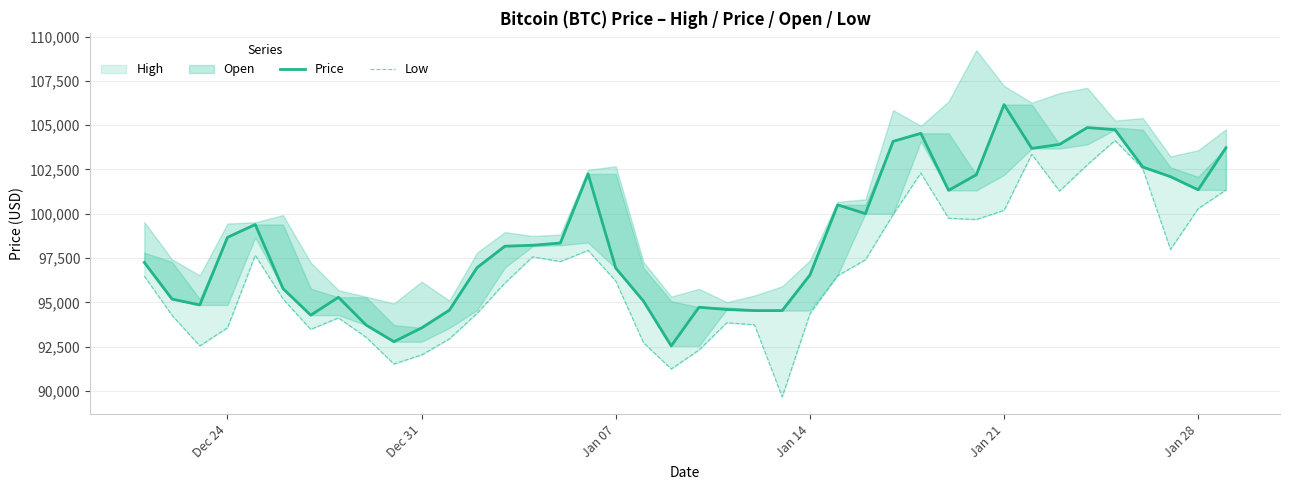

What is the value of the Price point at the 9th from the left?

93716.3